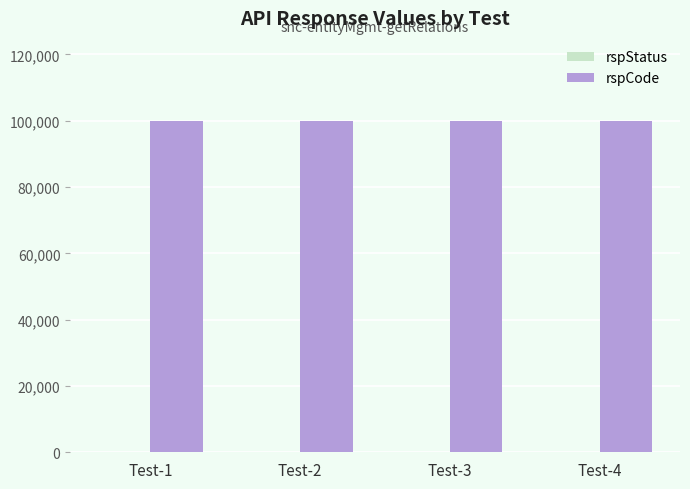

How many groups of bars are there?

4